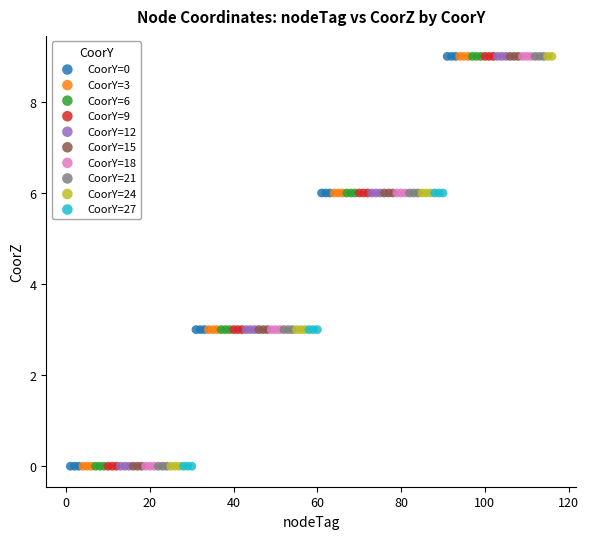

What are all the series names shown in the legend?

CoorY=0, CoorY=3, CoorY=6, CoorY=9, CoorY=12, CoorY=15, CoorY=18, CoorY=21, CoorY=24, CoorY=27